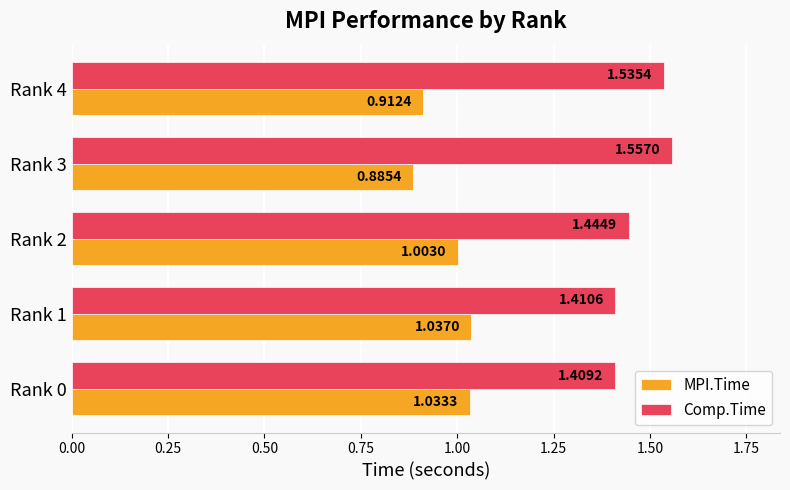

List the series in order of their peak value, highest first.

Comp.Time, MPI.Time